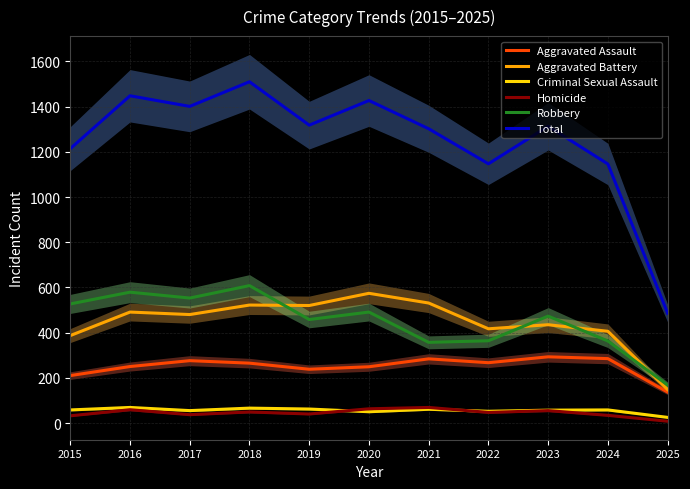

How many interior local valleys does the Homicide series have?

3